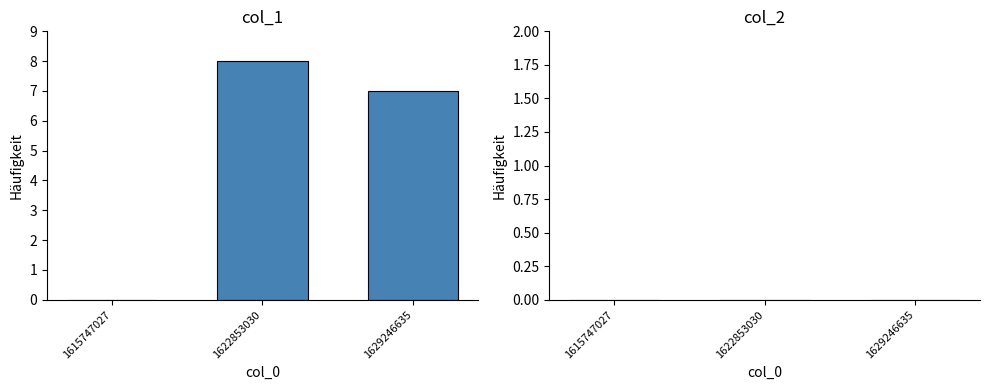

Between 1629246635 and 1615747027, which is larger?

1629246635